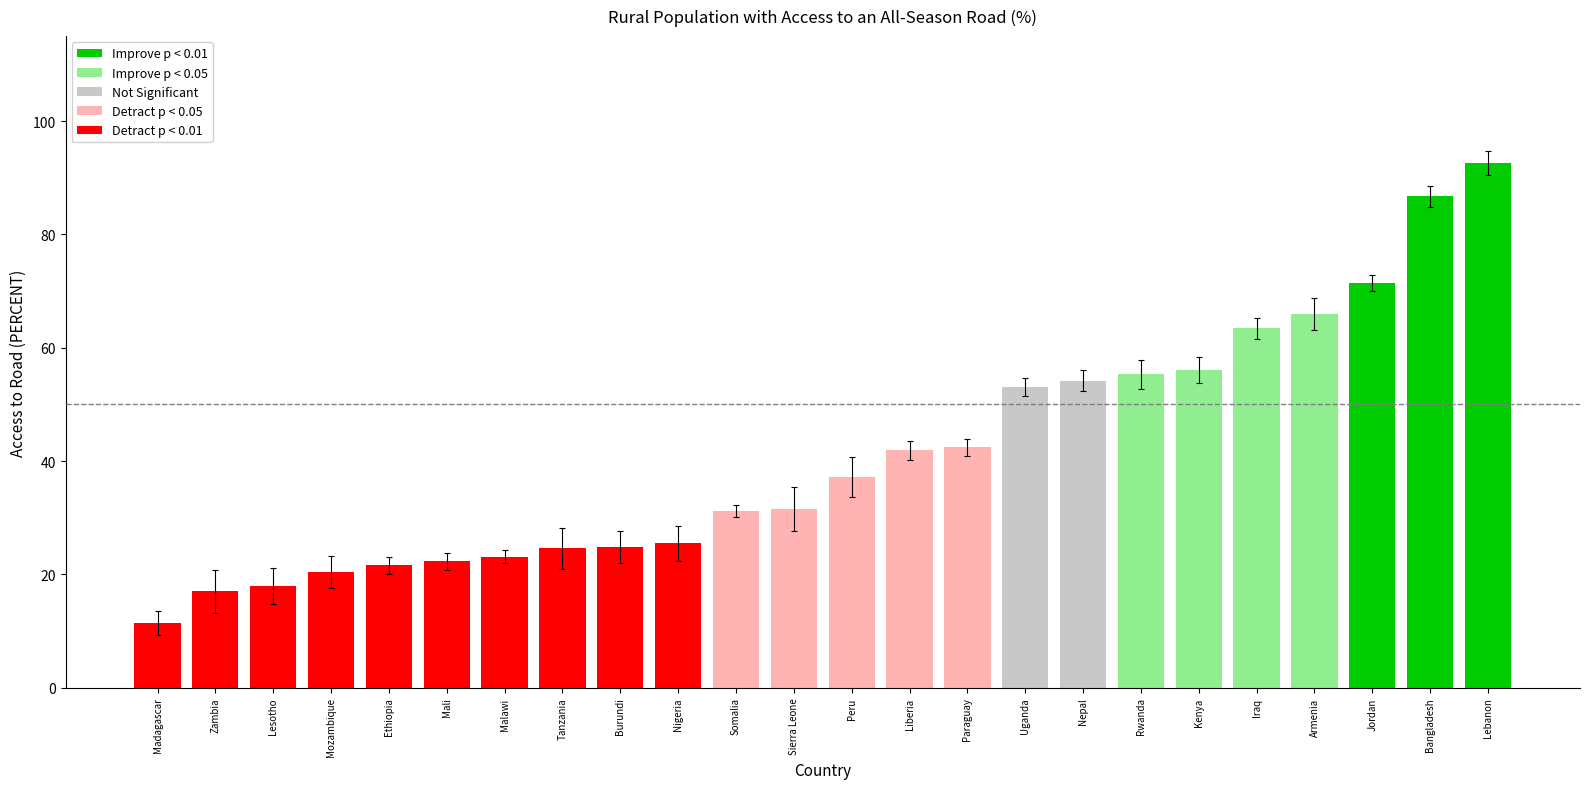

At which label is the value closest to 52?

Uganda